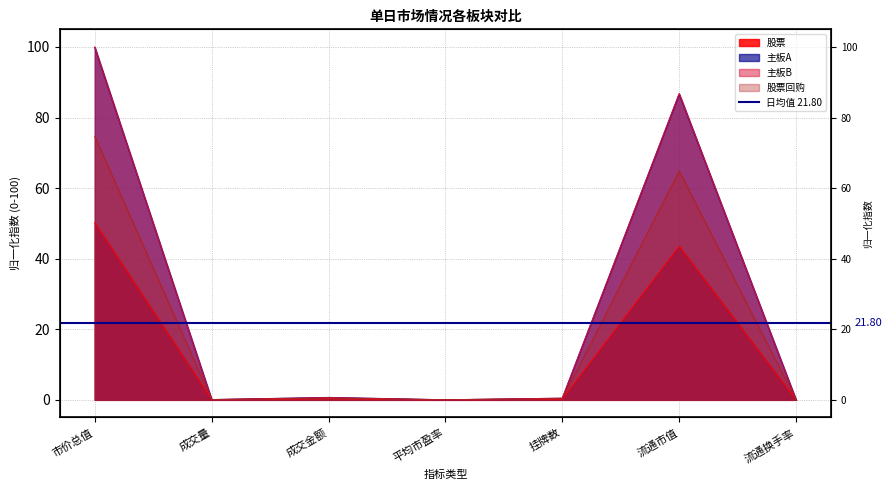

Rank the categories by 主板B value from highest to lowest.

市价总值, 流通市值, 成交金额, 挂牌数, 成交量, 平均市盈率, 流通换手率